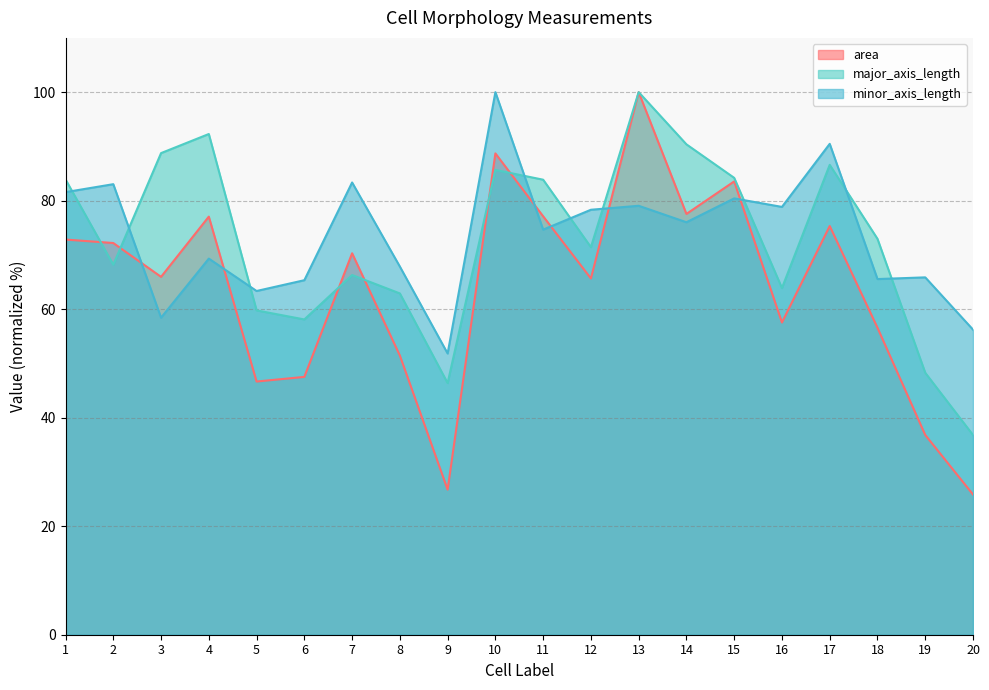

What is the value of the minor_axis_length point at the 1st from the left?

81.6